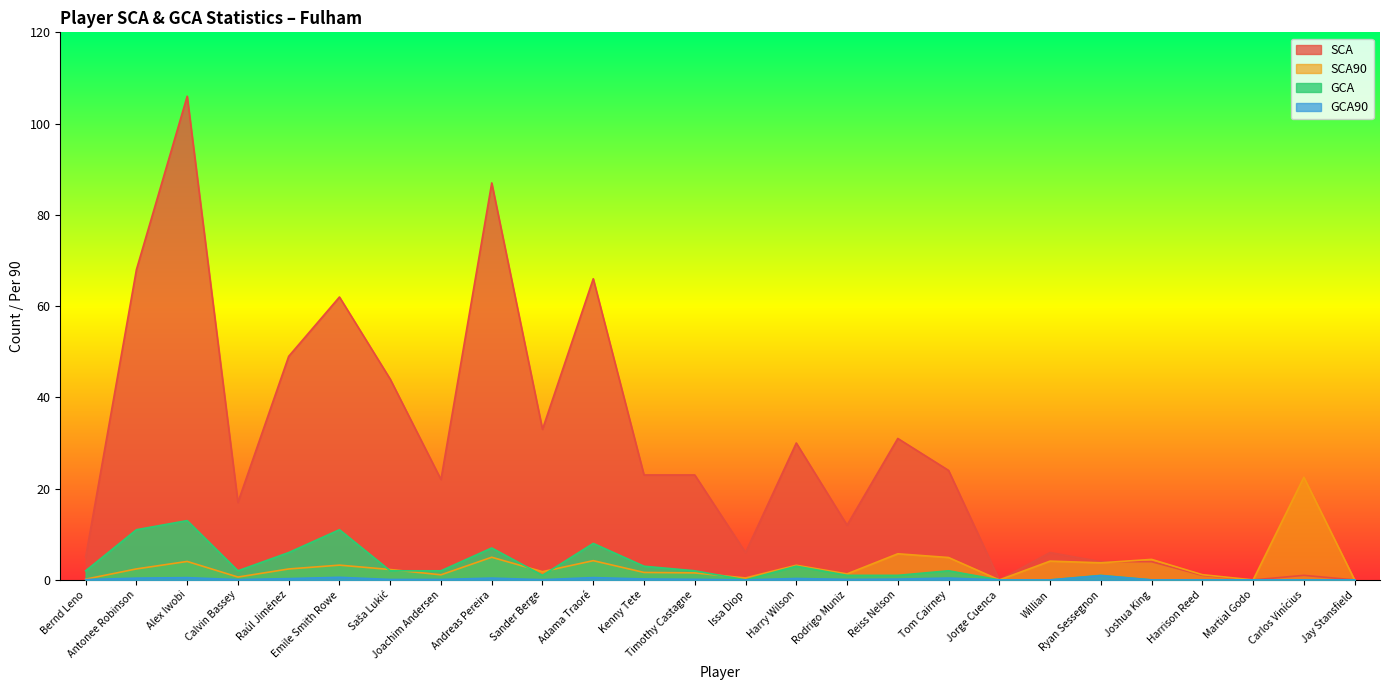

Rank the categories by GCA value from highest to lowest.

Alex Iwobi, Antonee Robinson, Emile Smith Rowe, Adama Traoré, Andreas Pereira, Raúl Jiménez, Kenny Tete, Harry Wilson, Bernd Leno, Calvin Bassey, Saša Lukić, Joachim Andersen, Timothy Castagne, Tom Cairney, Sander Berge, Rodrigo Muniz, Reiss Nelson, Ryan Sessegnon, Issa Diop, Jorge Cuenca, Willian, Joshua King, Harrison Reed, Martial Godo, Carlos Vinícius, Jay Stansfield